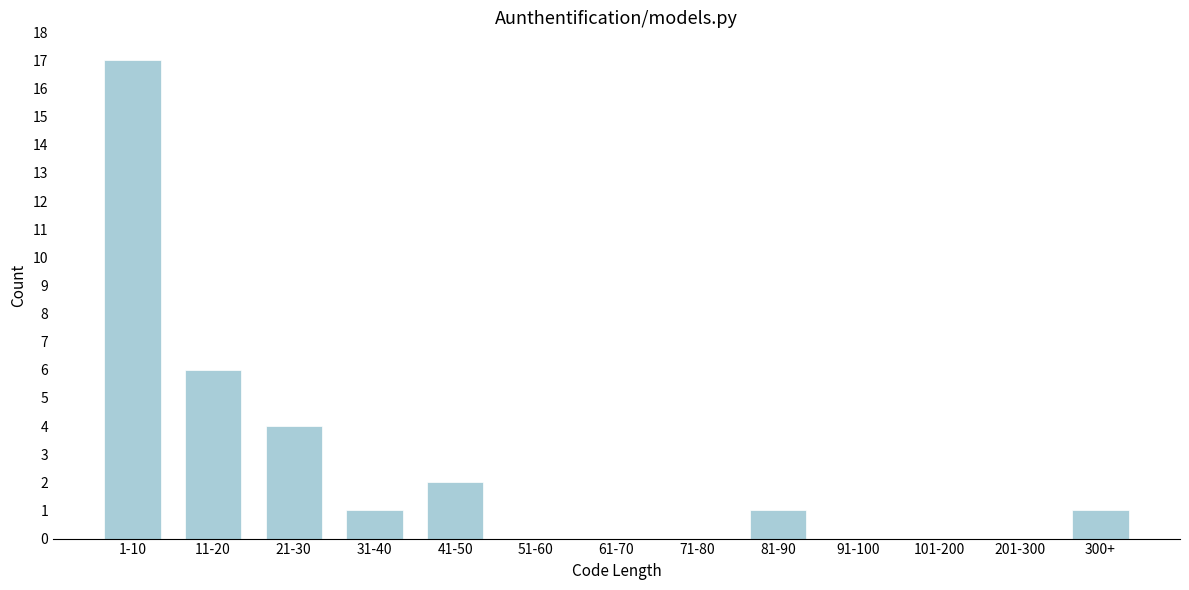

Reading left to right, extract all data points from this chart.

1-10=17	11-20=6	21-30=4	31-40=1	41-50=2	51-60=0	61-70=0	71-80=0	81-90=1	91-100=0	101-200=0	201-300=0	300+=1